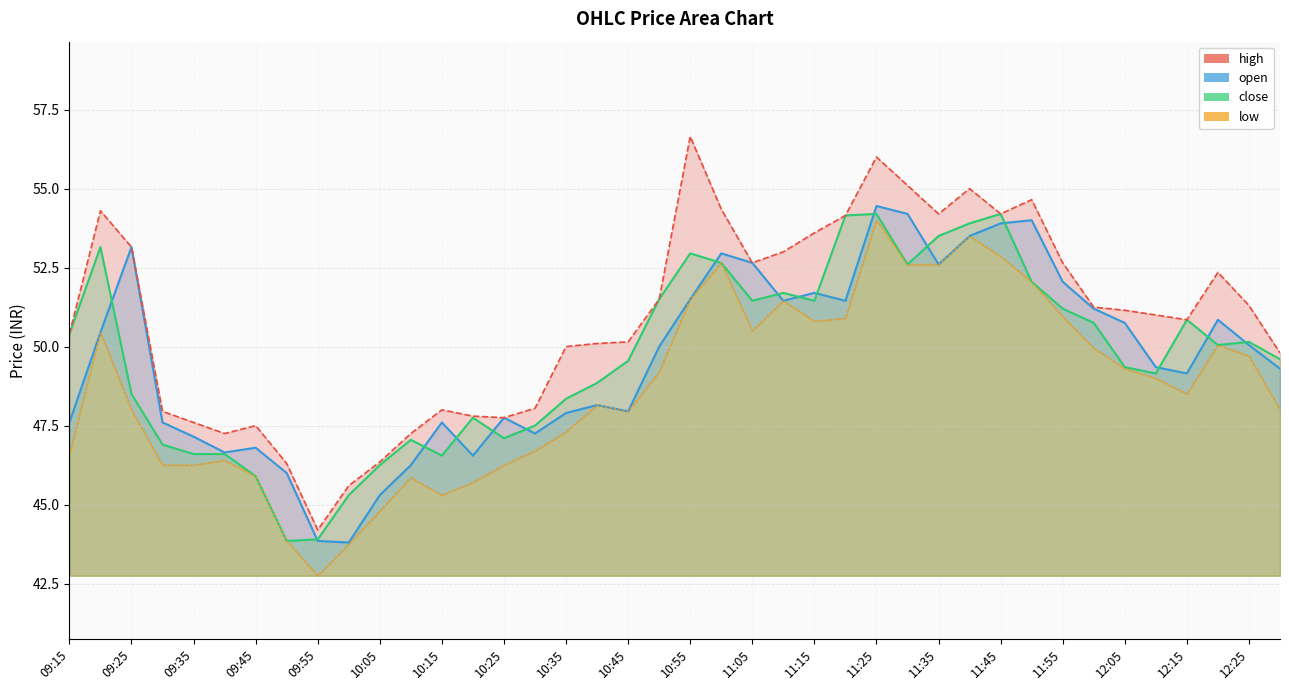

What is the difference between the open values at 10:10 and 11:30?

8.0